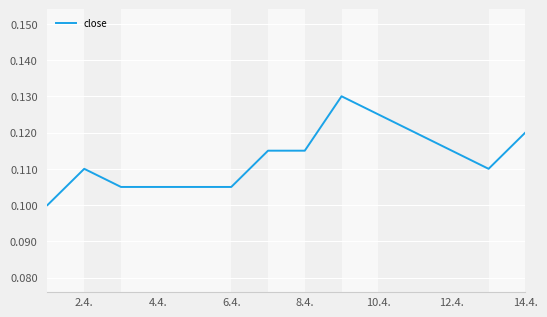

The chart shows a value of 0.2 at 14.4.. True or false?

False